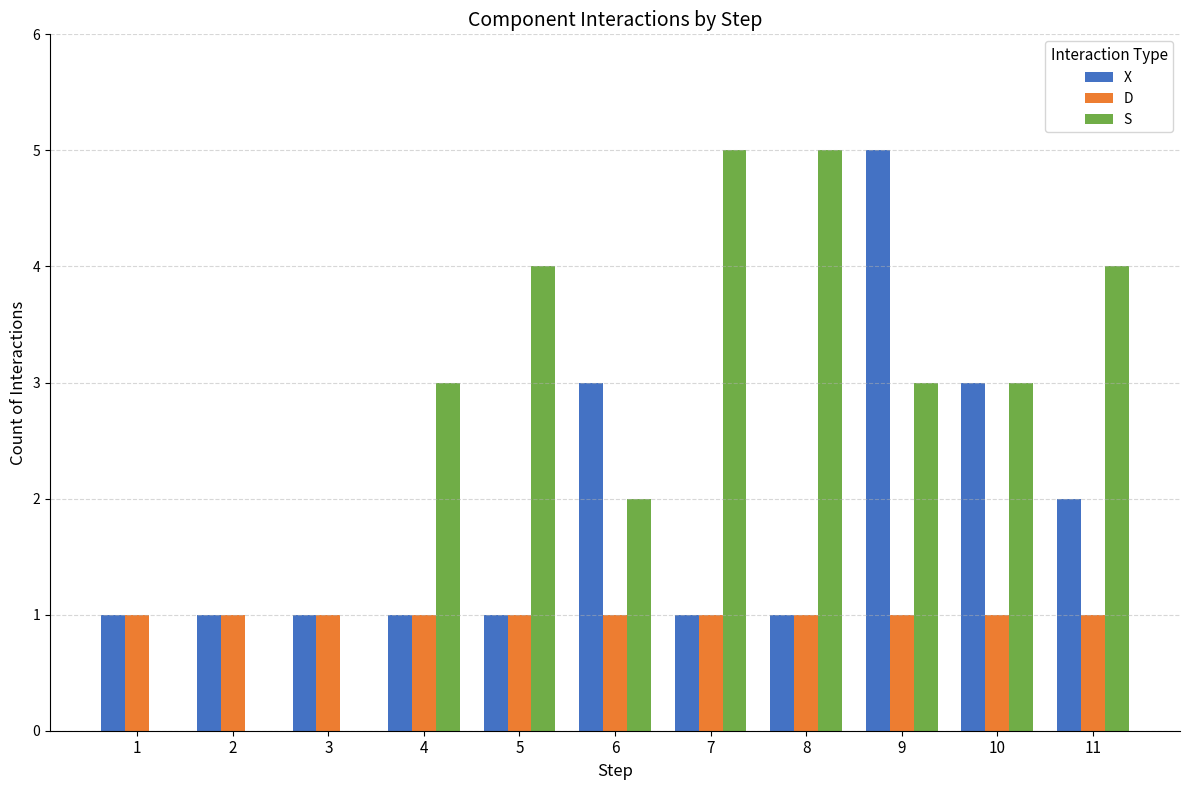

The S series shows 4 at 6. True or false?

False